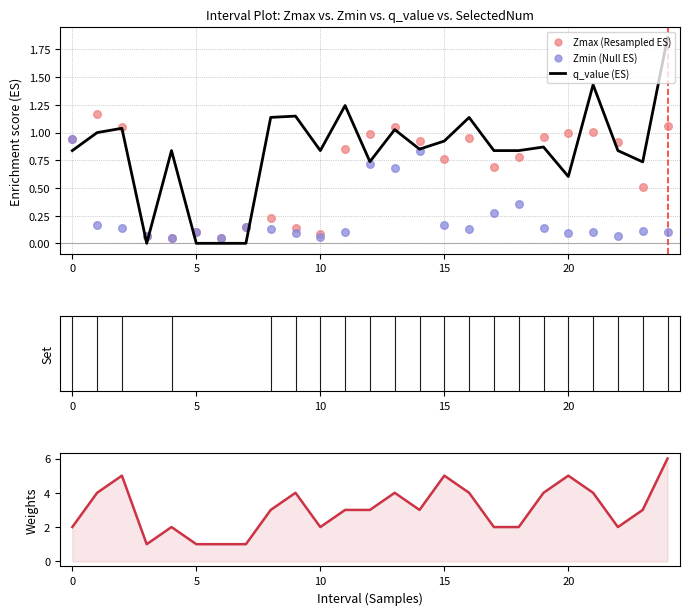

What is the total value across all series at 22?

3.8